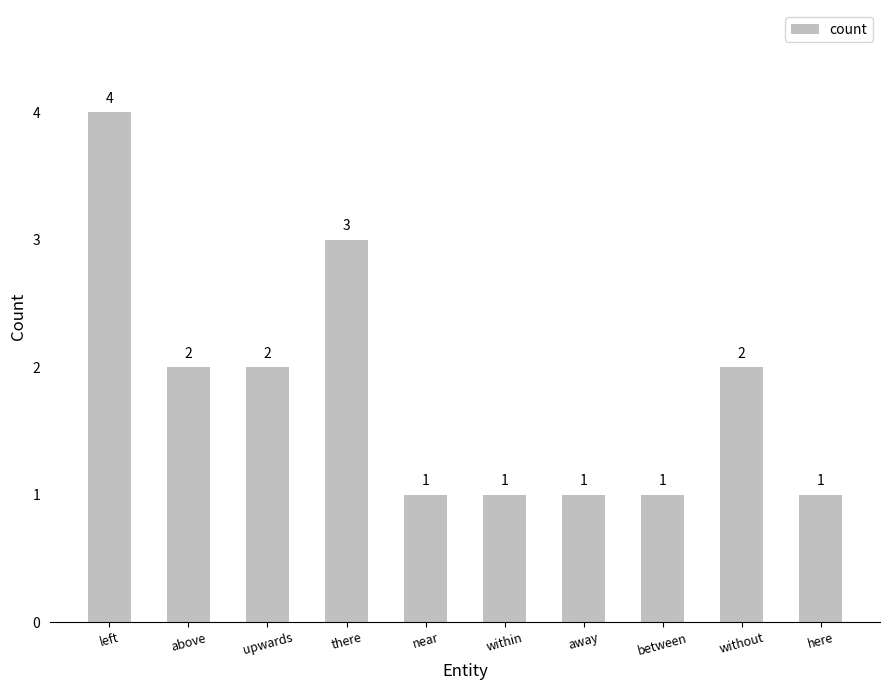

Approximately how many times larger is the value at without compared to there?

0.7